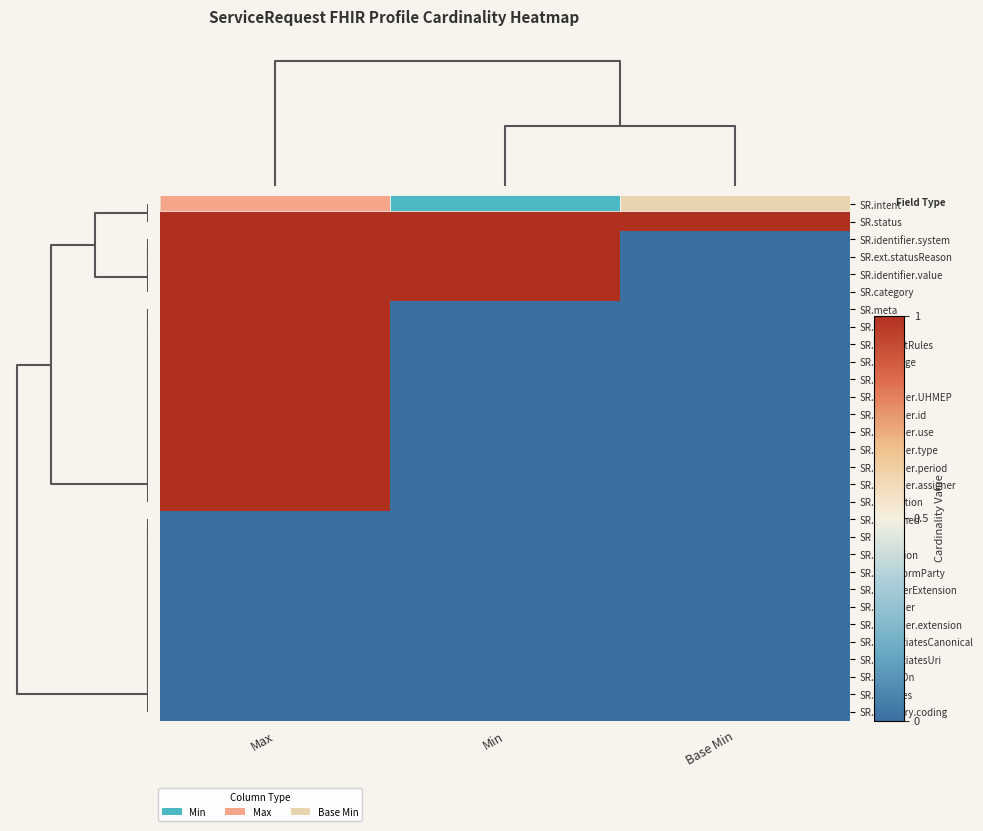

What is the sum of the SR.status values at Min and Max?

2